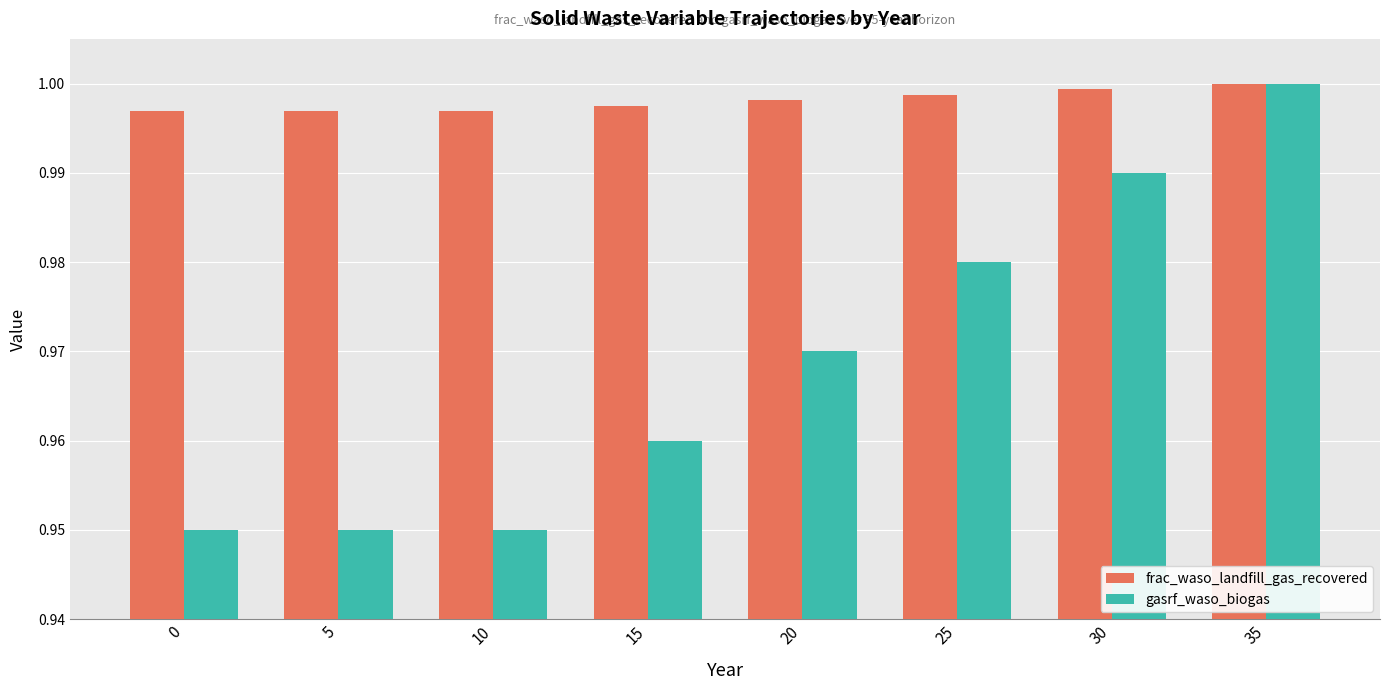

What is the sum of all frac_waso_landfill_gas_recovered values?

8.0